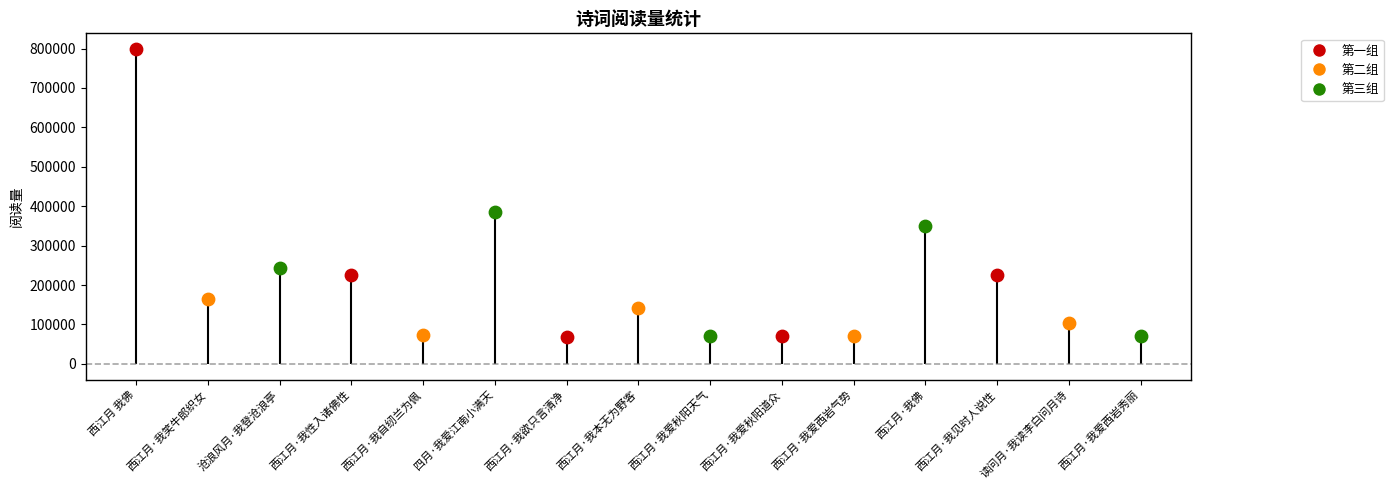

Approximately how many times larger is the value at 西江月·我欲只言清净 compared to 西江月·我爱秋阳道众?

1.0